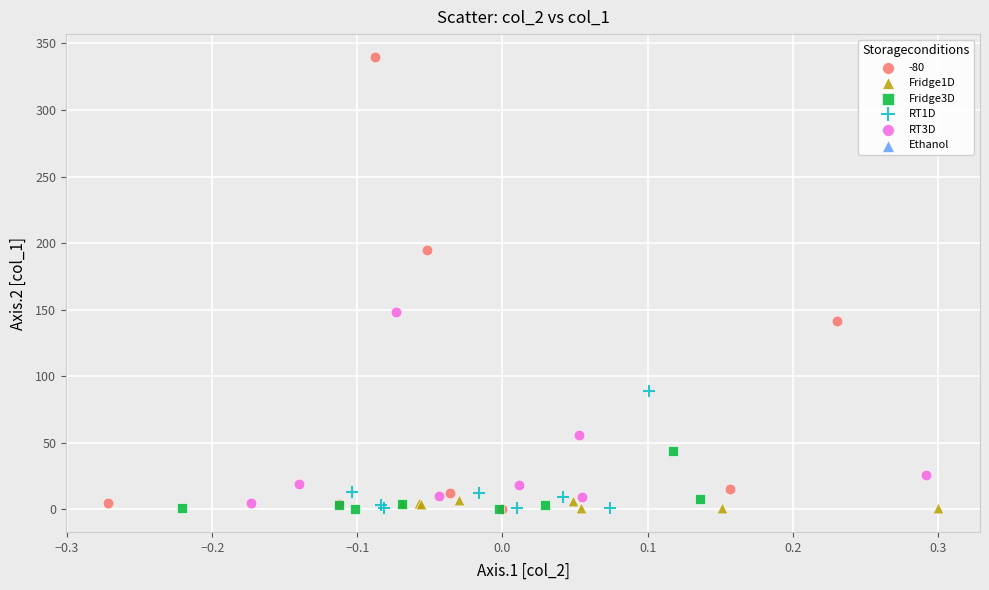

Which series has the largest Y range (max minus min)?

-80